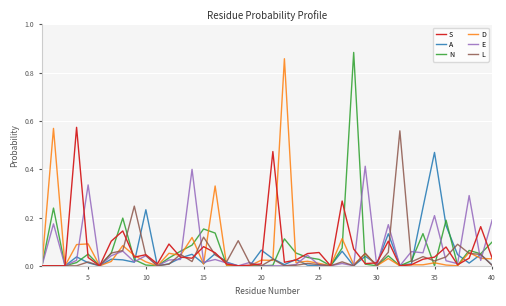

What are all the series names shown in the legend?

S, A, N, D, E, L